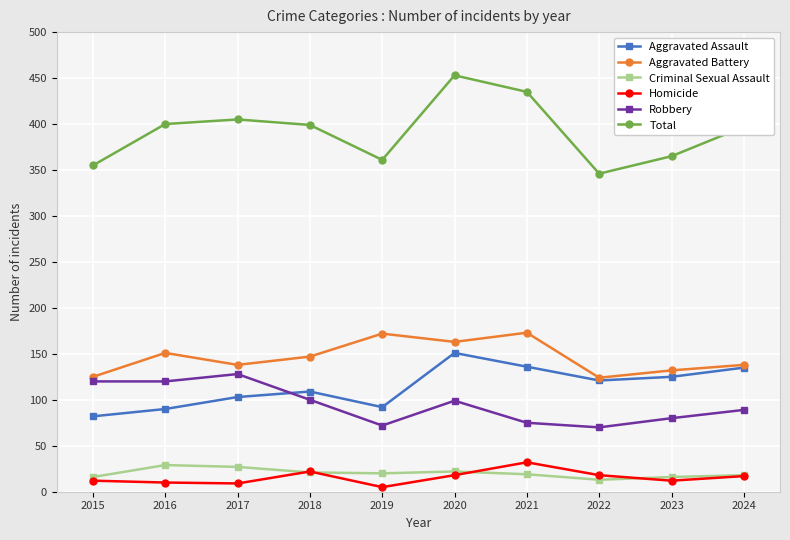

In Criminal Sexual Assault, how many points are lower than both neighbors (excluding endpoints)?

2